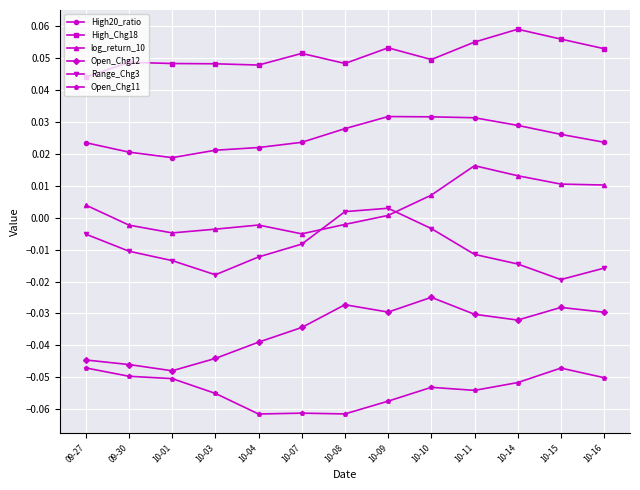

List the series in order of their peak value, lowest first.

Open_Chg11, Open_Chg12, Range_Chg3, log_return_10, High20_ratio, High_Chg18